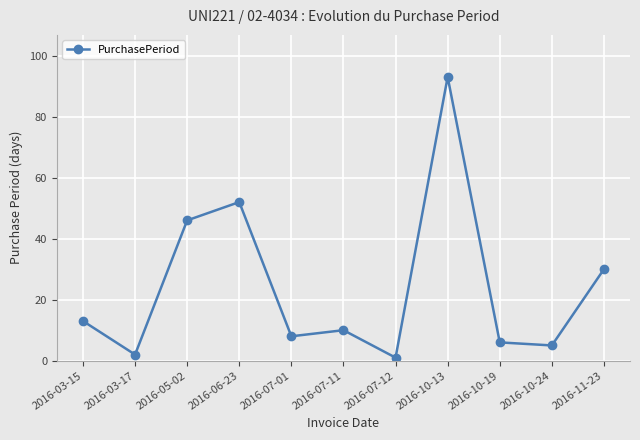

True or false: the data shows 10 at 2016-07-11.

True